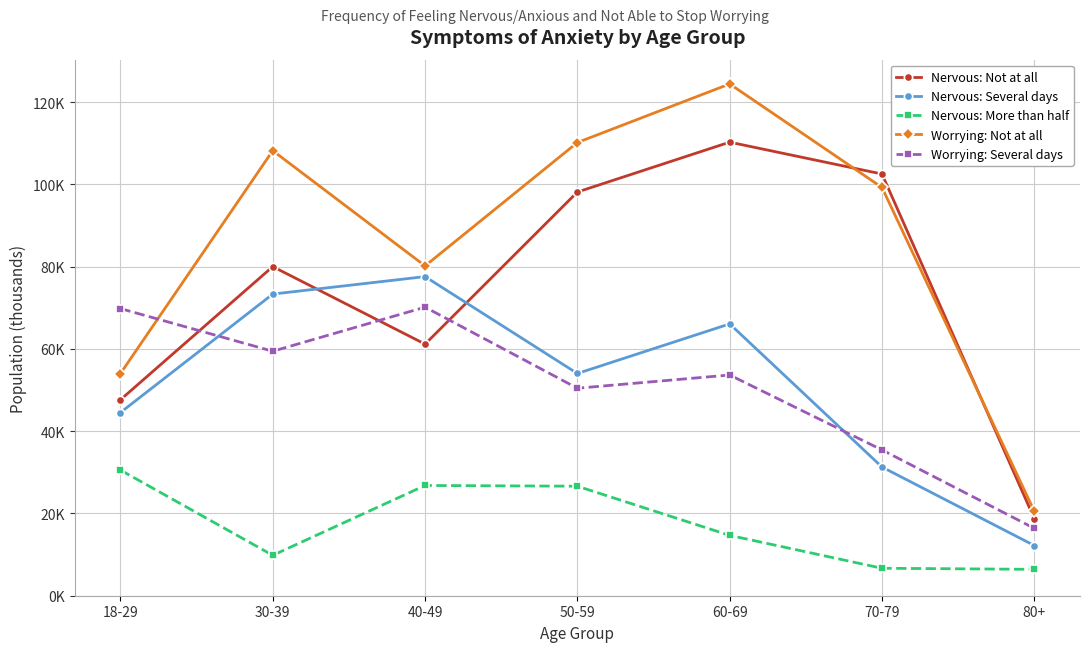

Where do Nervous: Not at all and Nervous: Several days first cross each other?

30-39 and 40-49